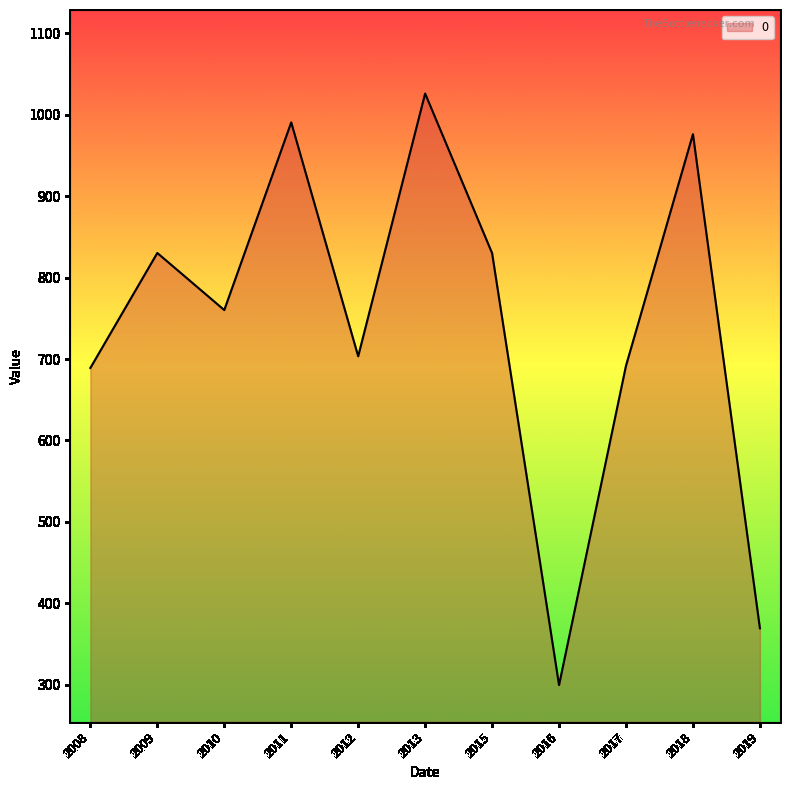

Approximately how many times larger is the value at 2016 compared to 2019?

0.8